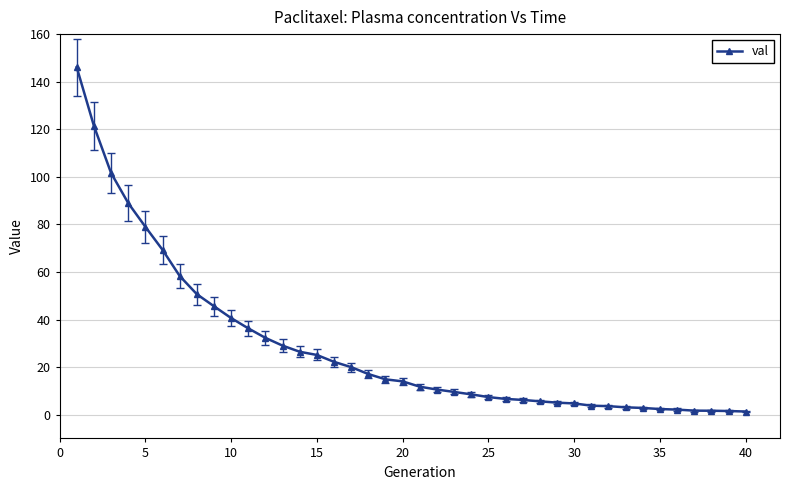

What is the value of the 10th point from the left?

40.6